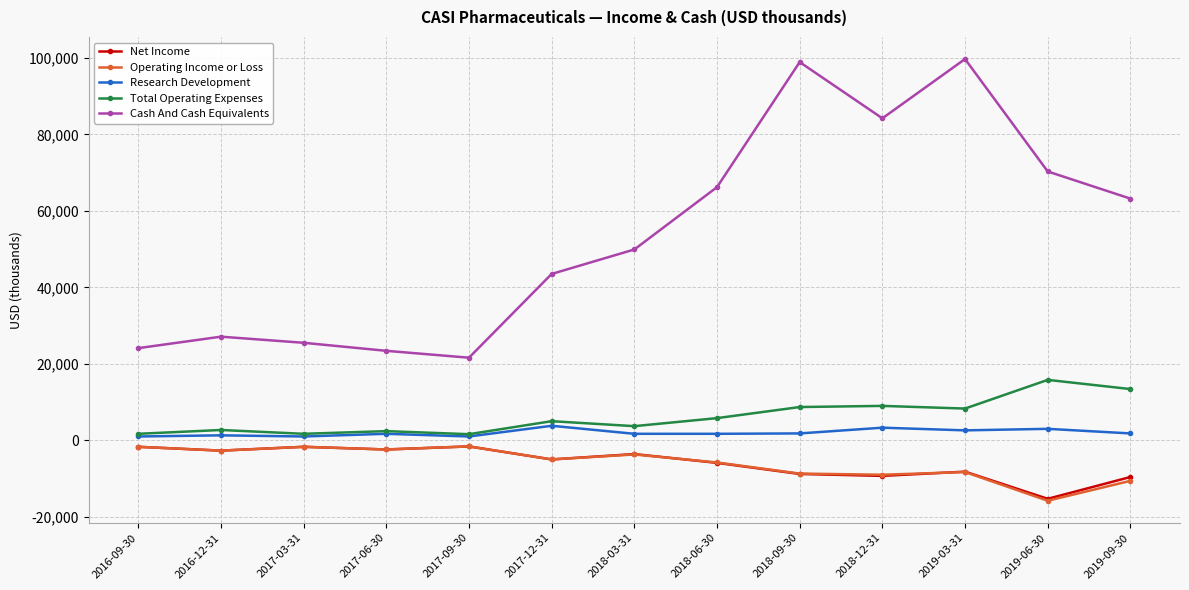

What is the value of the Operating Income or Loss point at the 10th from the left?

-9000